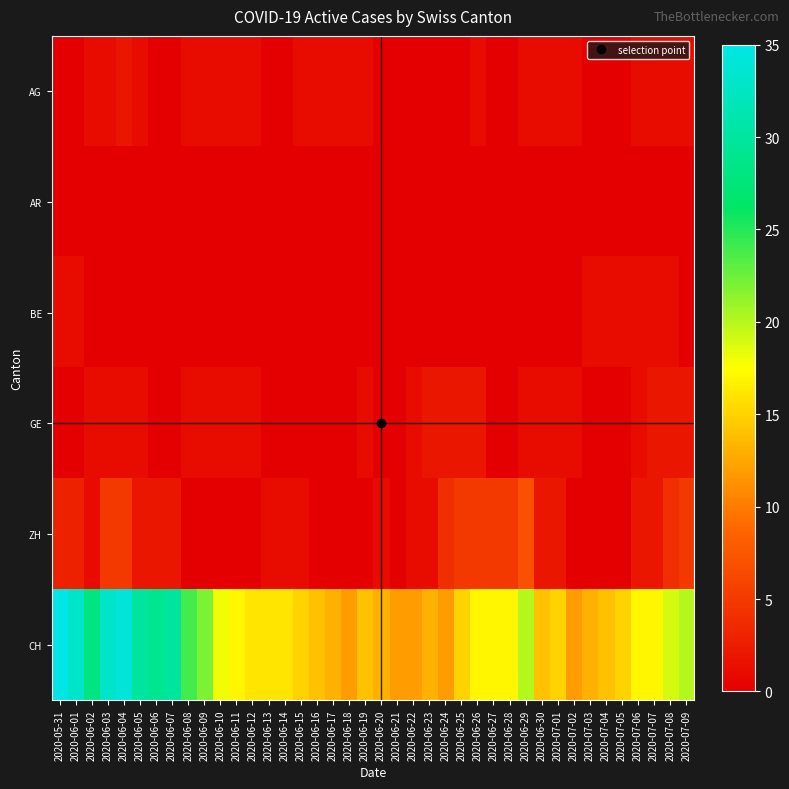

Between 2020-06-20 and 2020-07-06, which series saw the biggest shift?

CH